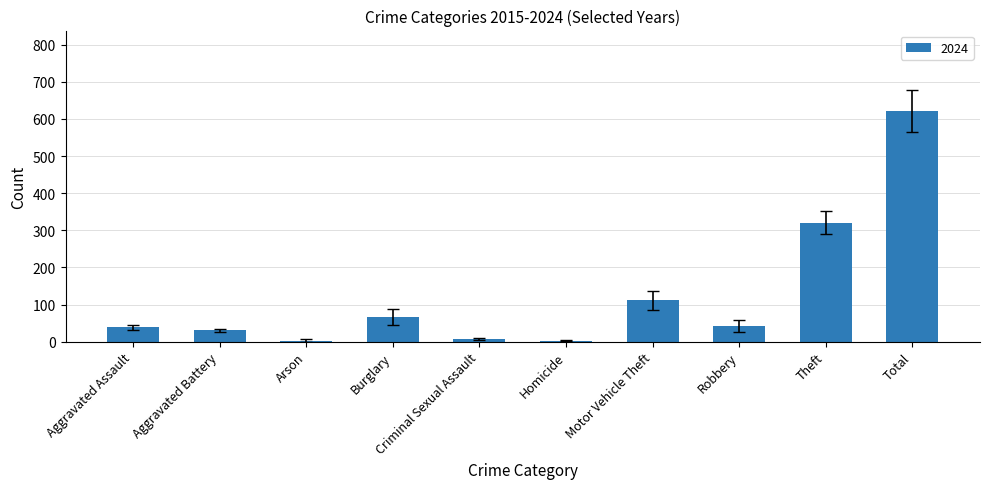

What is the difference between the values at Burglary and Theft?

255